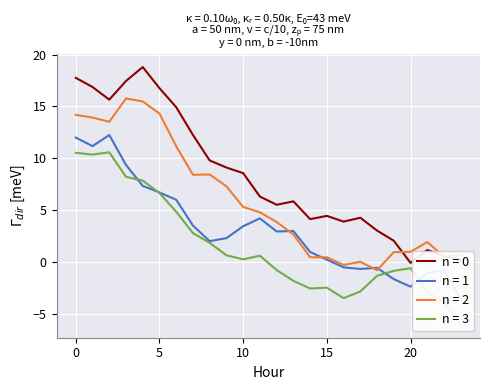

How many data points does each series have?

24